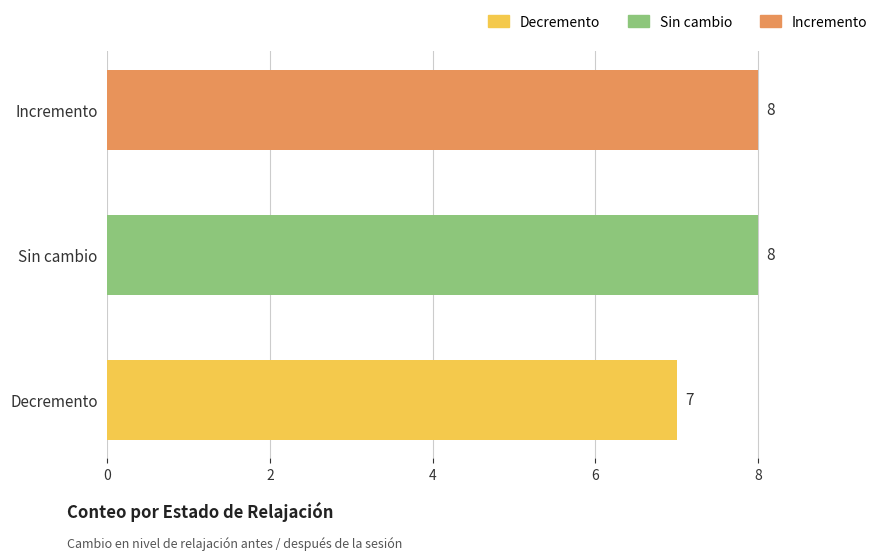

What is the greatest value displayed?

8